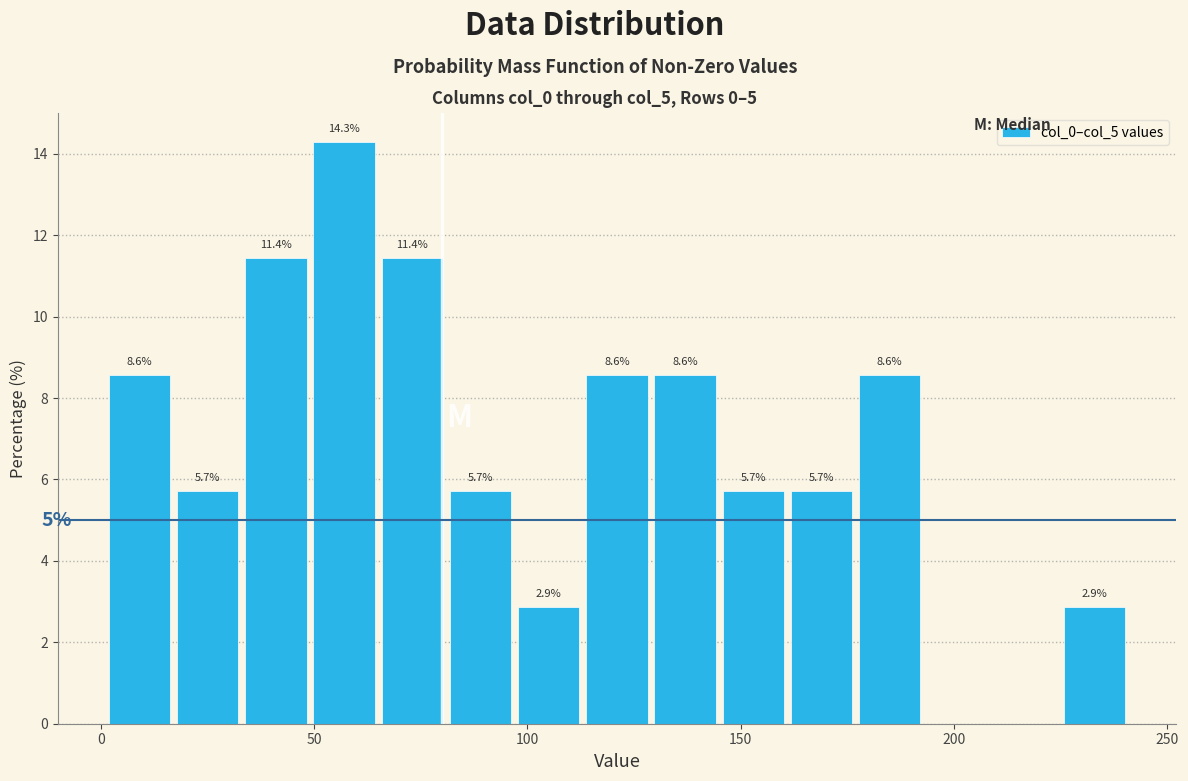

Around what value on the x-axis is the tallest bar? Give the approximate position of its centre, as read against the axis.

55